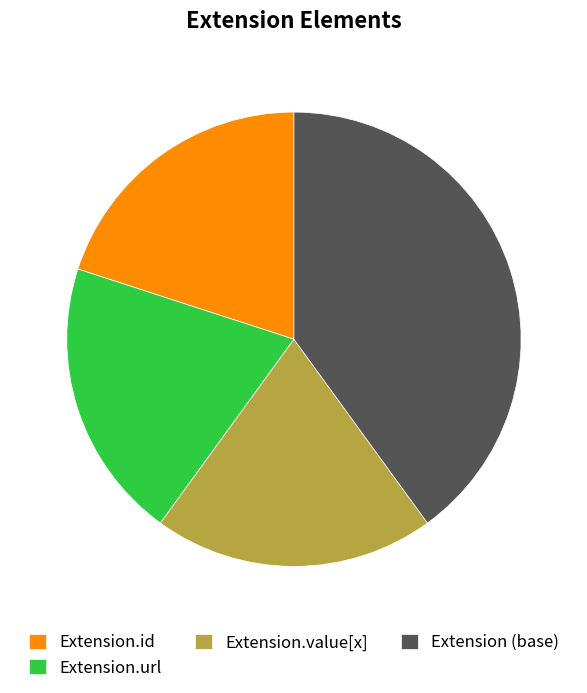

How many segments does this pie chart have?

4